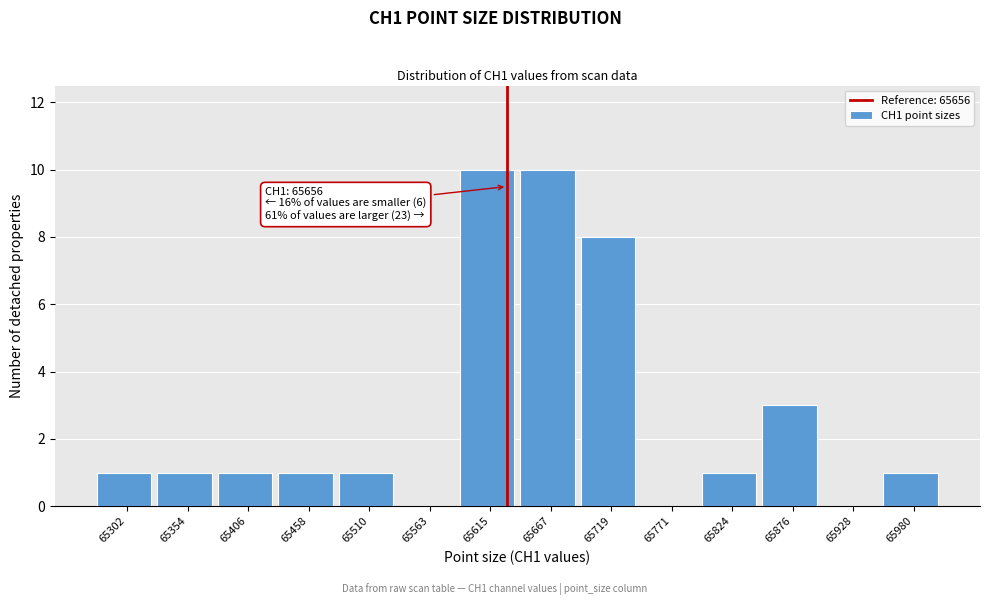

Reading right to left, list all the values displayed in this chart.

65980=1	65928=0	65876=3	65824=1	65771=0	65719=8	65667=10	65615=10	65563=0	65510=1	65458=1	65406=1	65354=1	65302=1